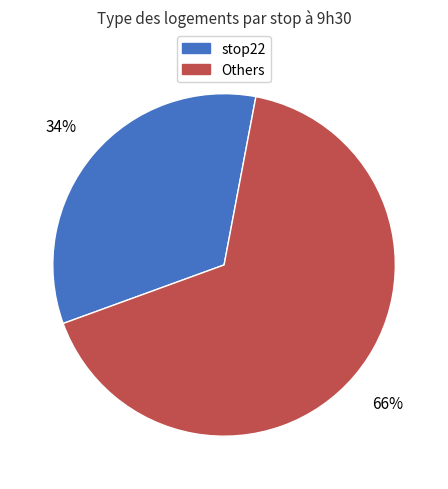

Is there a majority slice in this chart?

Yes